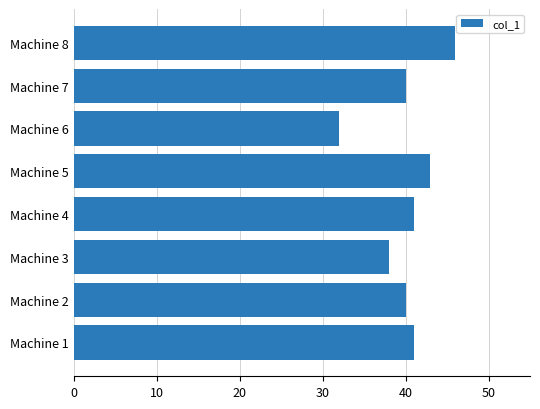

What is the difference between the second highest and minimum values?

11